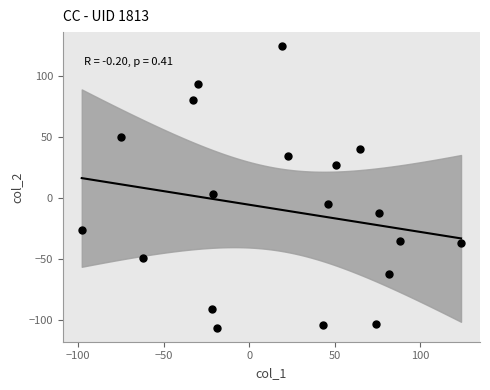

What is the range of X values (max minus min)?

222